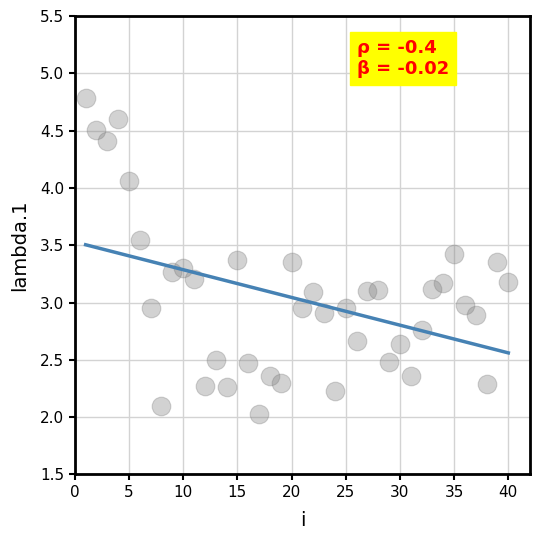

What is the range of X values (max minus min)?

39.0